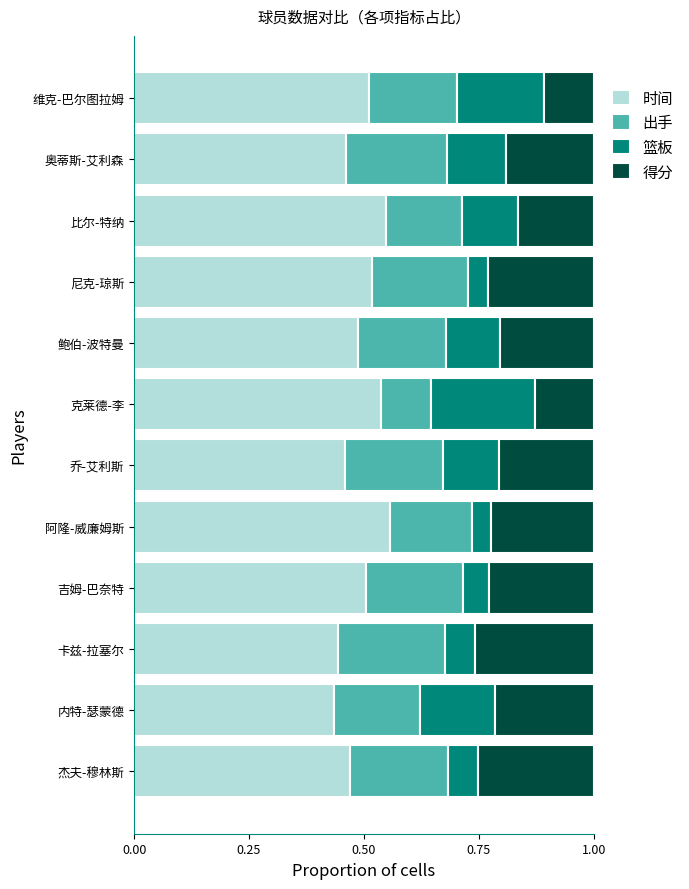

What is the total value across all series at 比尔-特纳?

1.0